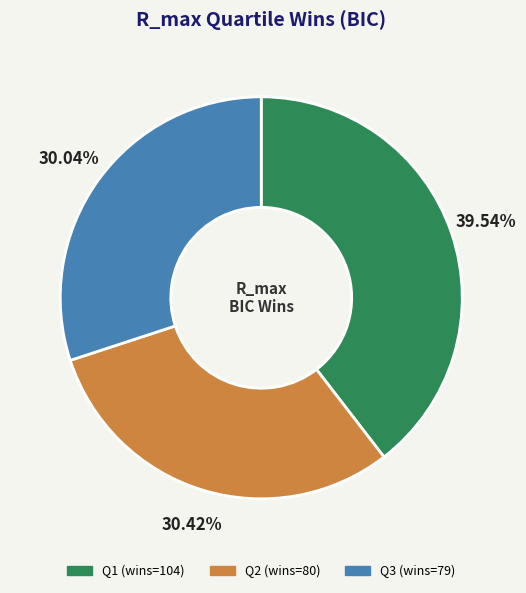

Does Q3 represent more than half of the total?

No